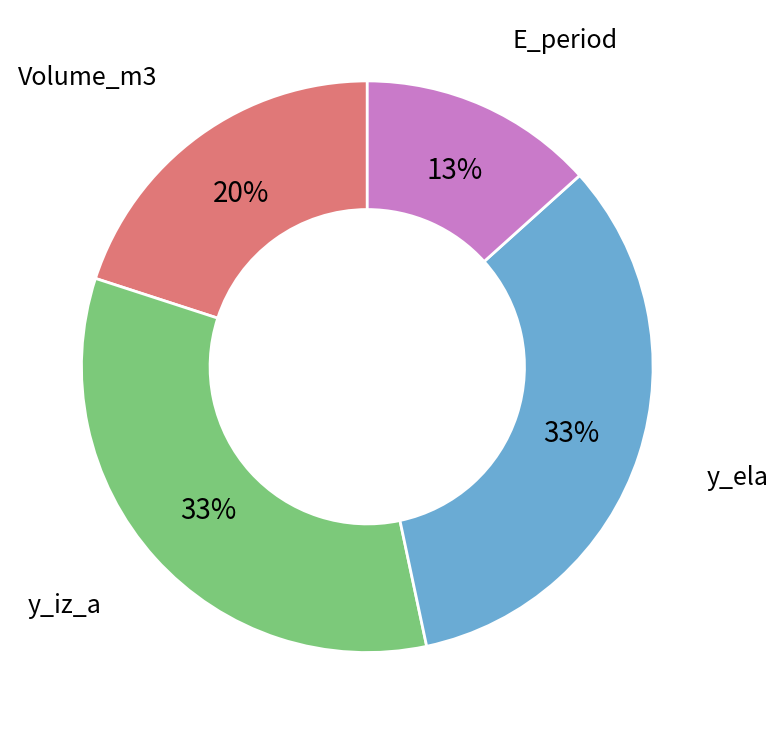

Is there a majority slice in this chart?

No